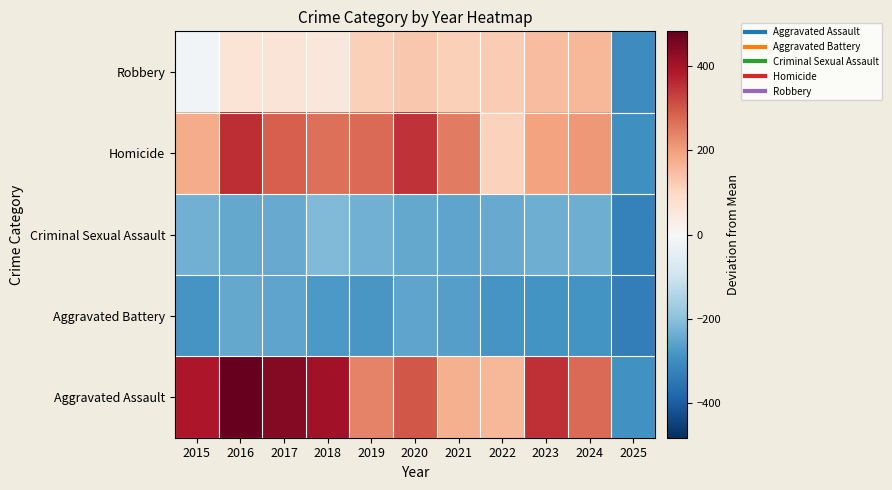

Reading left to right, what are all the values shown in this chart?

Robbery: 2015=-12.5	2016=66.5	2017=60.5	2018=56.5	2019=116.5	2020=130.5	2021=116.5	2022=122.5	2023=150.5	2024=159.5	2025=-302.5
Homicide: 2015=179.5	2016=355.5	2017=287.5	2018=264.5	2019=272.5	2020=350.5	2021=251.5	2022=110.5	2023=193.5	2024=209.5	2025=-297.5
Criminal Sexual Assault: 2015=-230.5	2016=-248.5	2017=-244.5	2018=-212.5	2019=-233.5	2020=-246.5	2021=-254.5	2022=-242.5	2023=-237.5	2024=-235.5	2025=-326.5
Aggravated Battery: 2015=-285.5	2016=-248.5	2017=-253.5	2018=-279.5	2019=-282.5	2020=-254.5	2021=-266.5	2022=-285.5	2023=-287.5	2024=-287.5	2025=-332.5
Aggravated Assault: 2015=390.5	2016=483.5	2017=444.5	2018=405.5	2019=241.5	2020=301.5	2021=170.5	2022=159.5	2023=351.5	2024=274.5	2025=-291.5